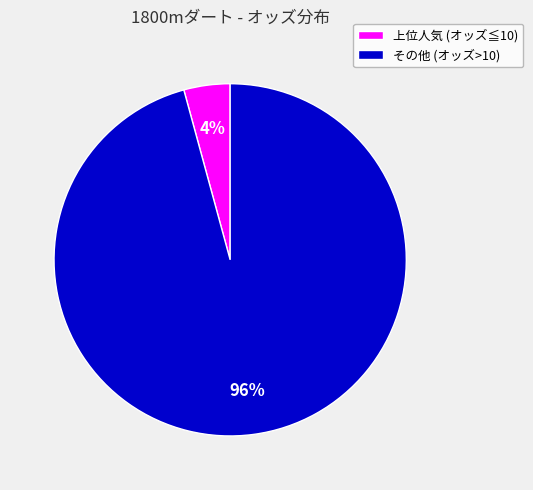

The その他 (オッズ>10) slice represents 87% of the pie. True or false?

False